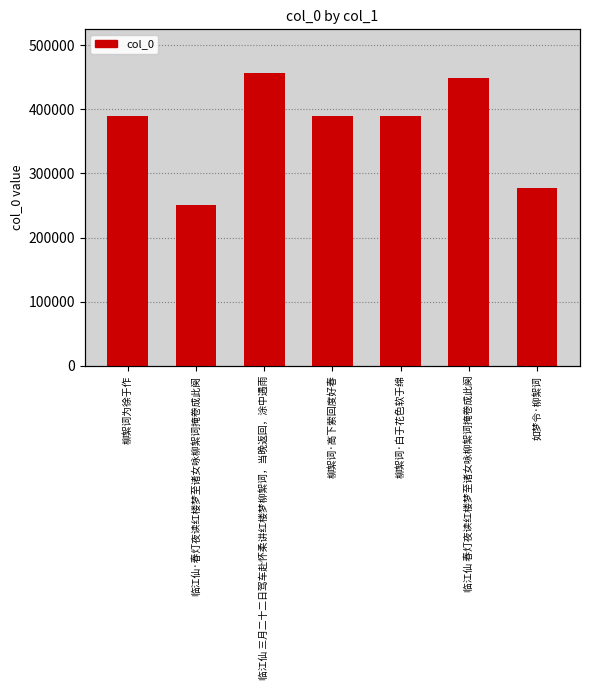

At which label is the value closest to 353527?

柳絮词为徐于作